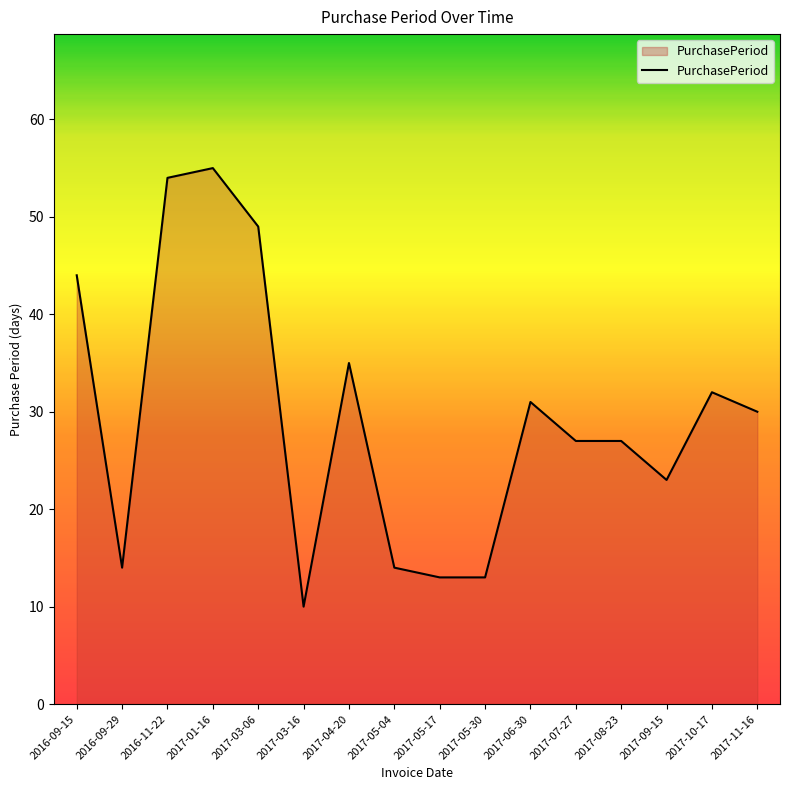

What is the difference between the maximum and minimum values?

45